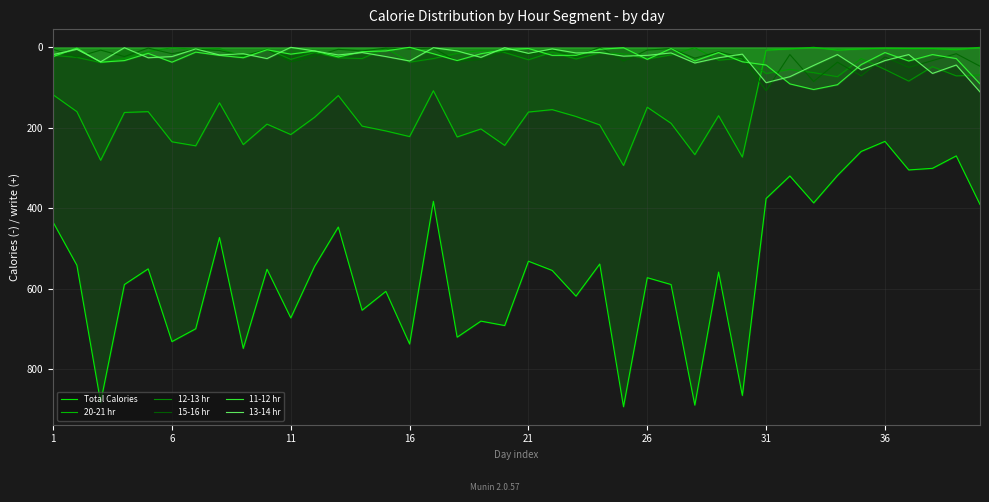

At which category does 15-16 hr reach its first local peak?

11